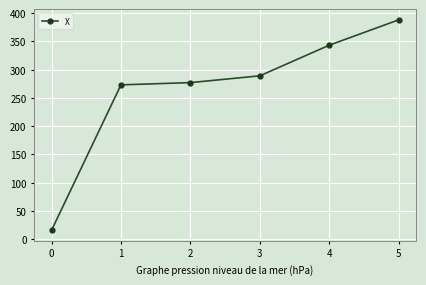

Rank the categories by value from highest to lowest.

5, 4, 3, 2, 1, 0